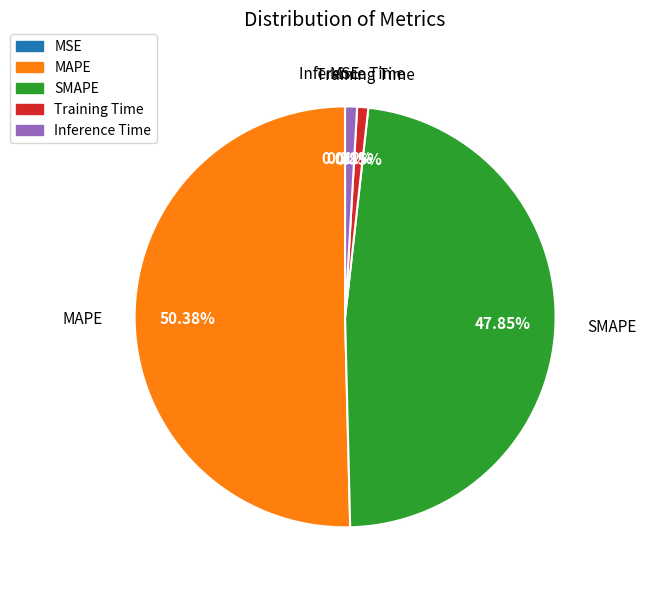

Do MAPE and SMAPE together represent more than half of the pie?

Yes